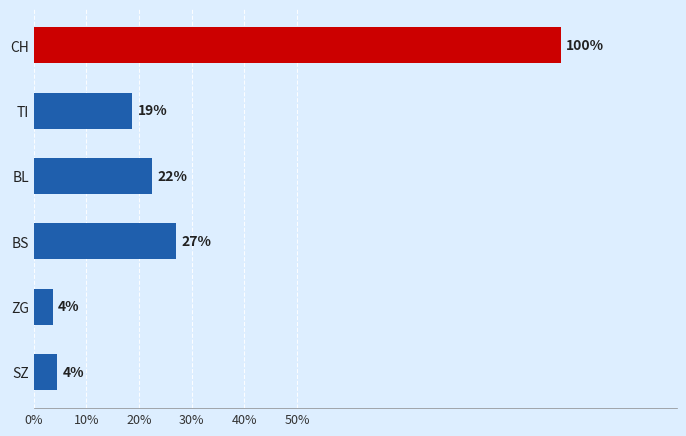

Are the bars horizontal?

Yes